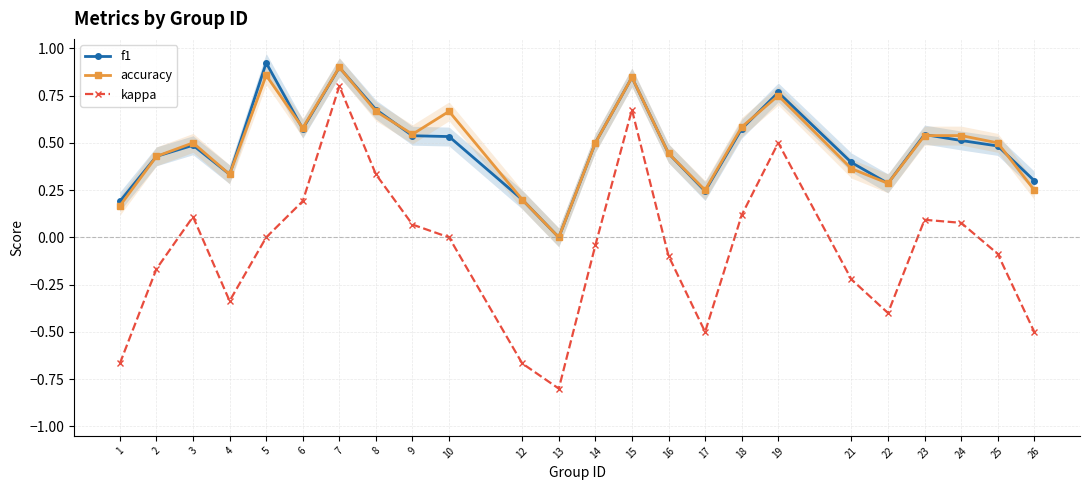

Where is f1 nearest to the value 0?

13